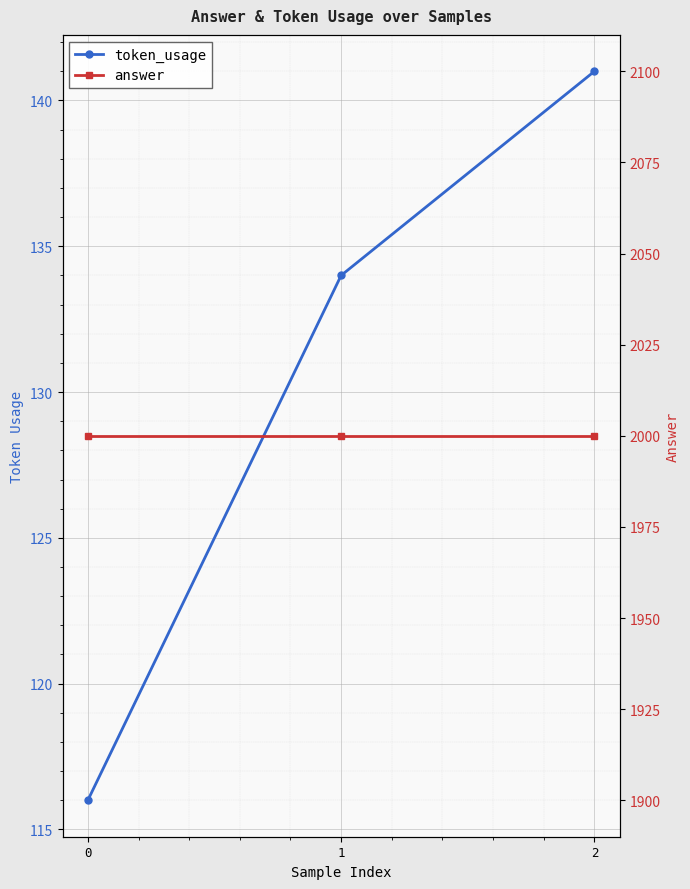

Is the value of answer at 0 greater than the value of token_usage at 1?

Yes